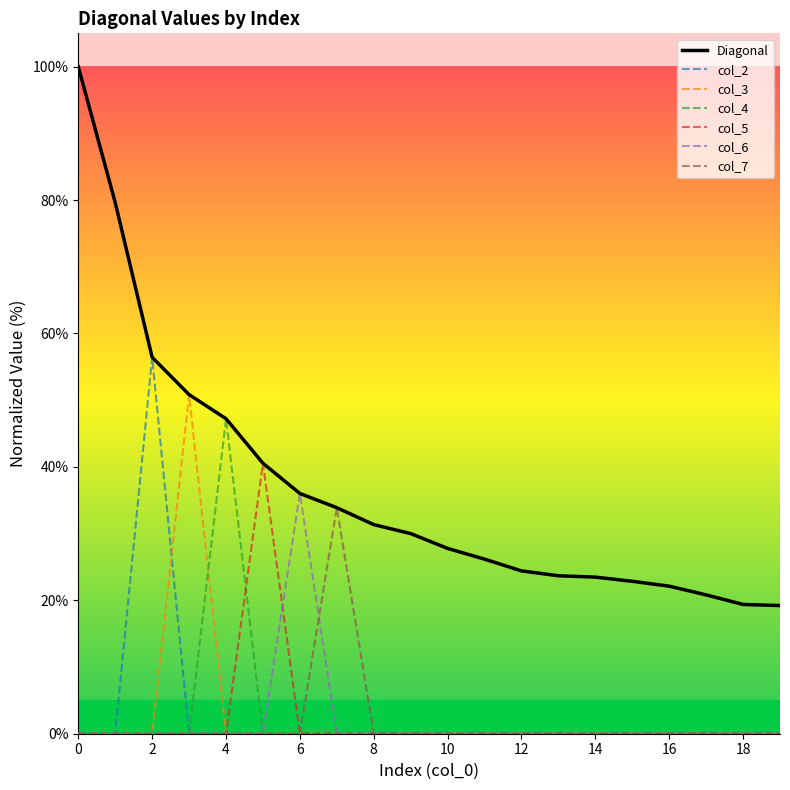

How many lines are shown in the chart?

7